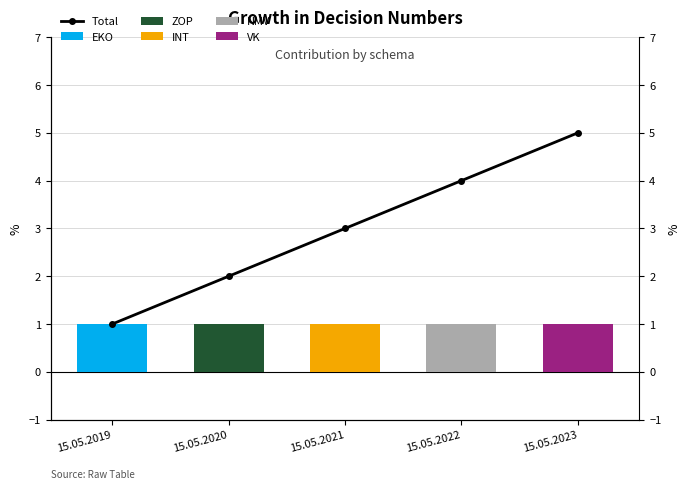

Does the chart contain any negative values?

No